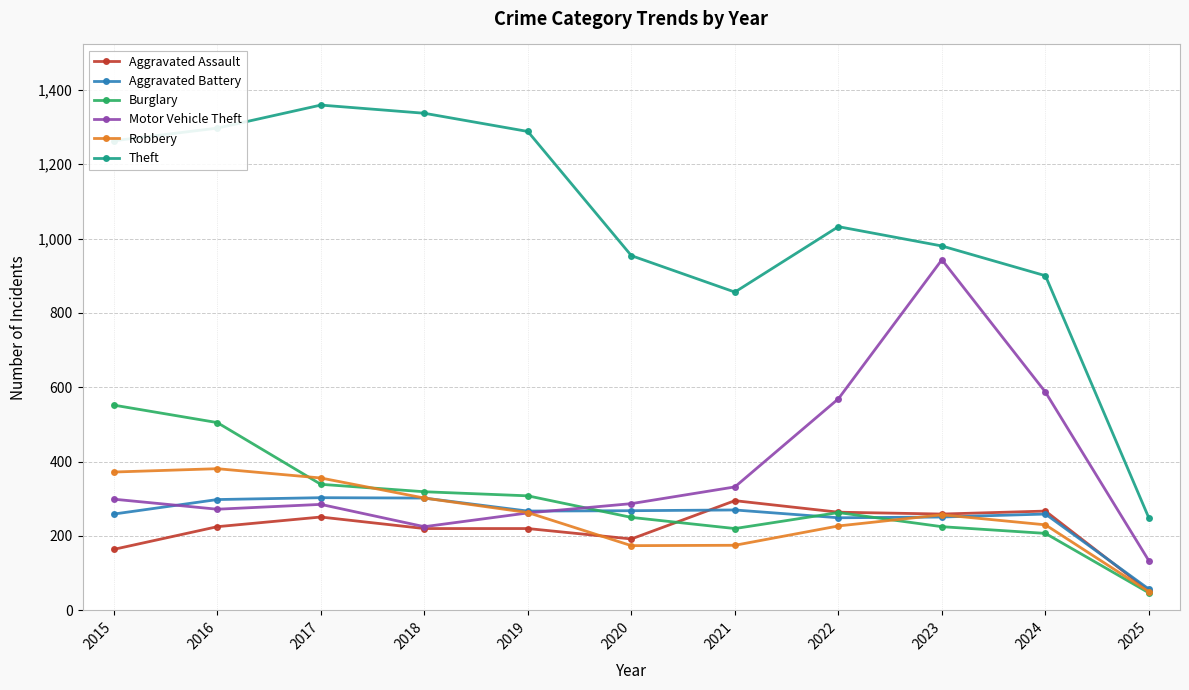

Which series has the largest total across all categories?

Theft